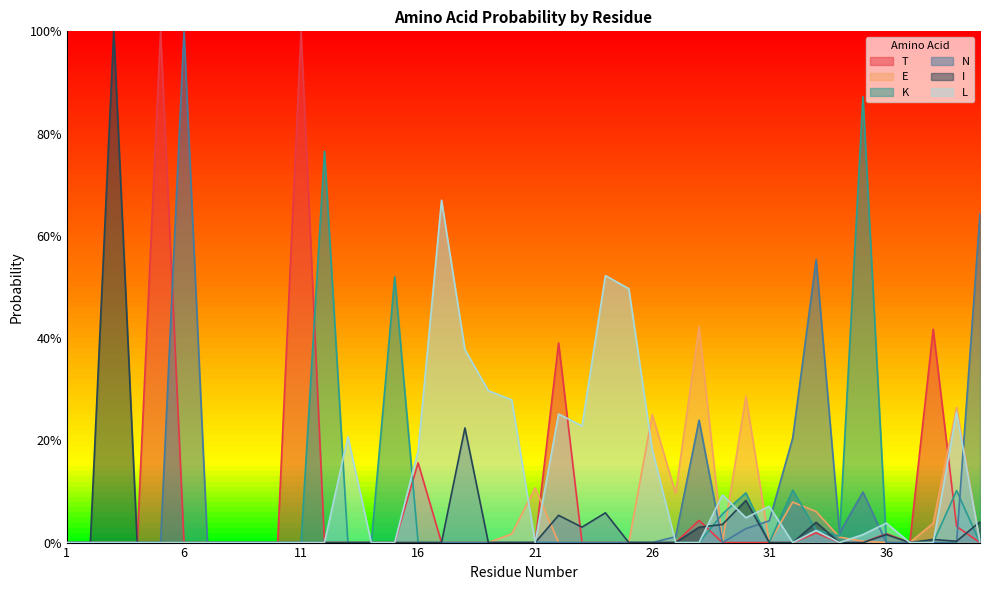

What is the value of the T point at the 22nd from the left?

0.4